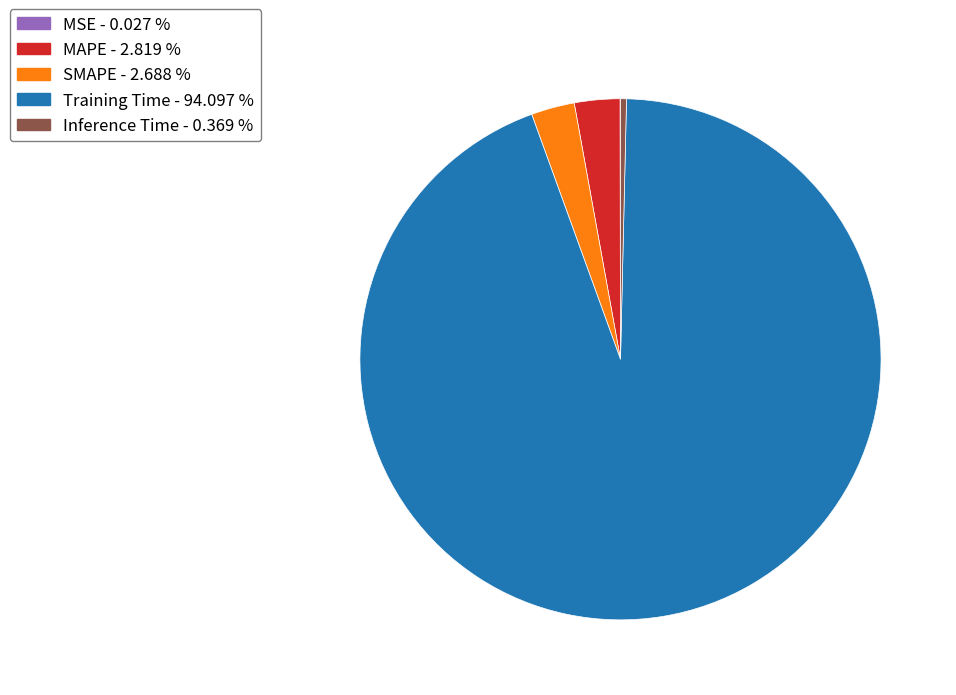

Do Training Time - 94.097 % and MAPE - 2.819 % together represent more than half of the pie?

Yes